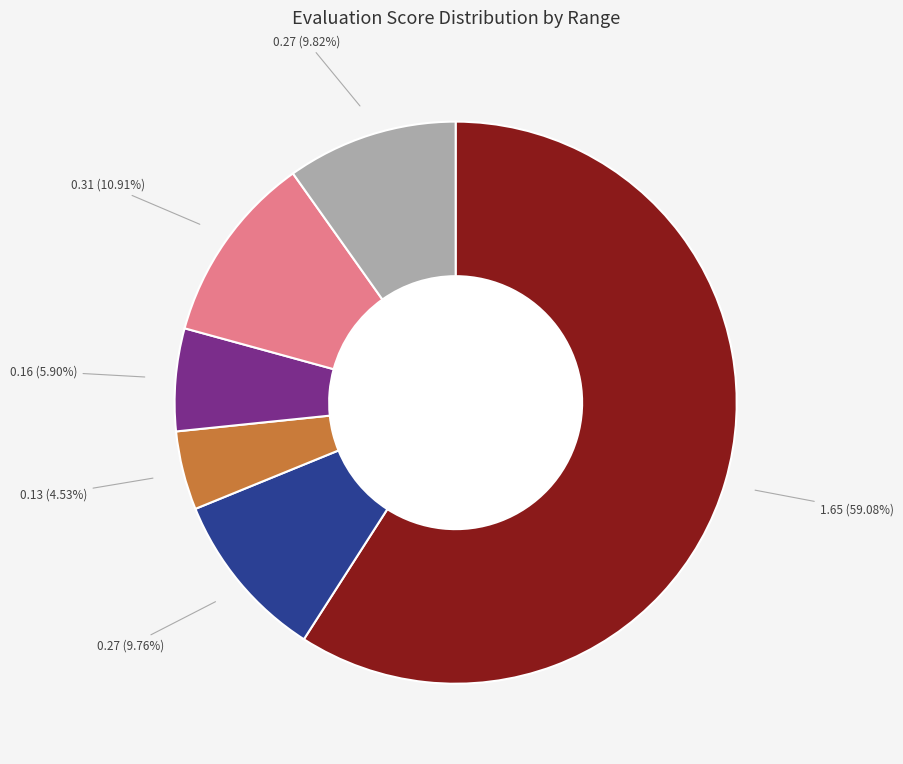

How many segments does this pie chart have?

6